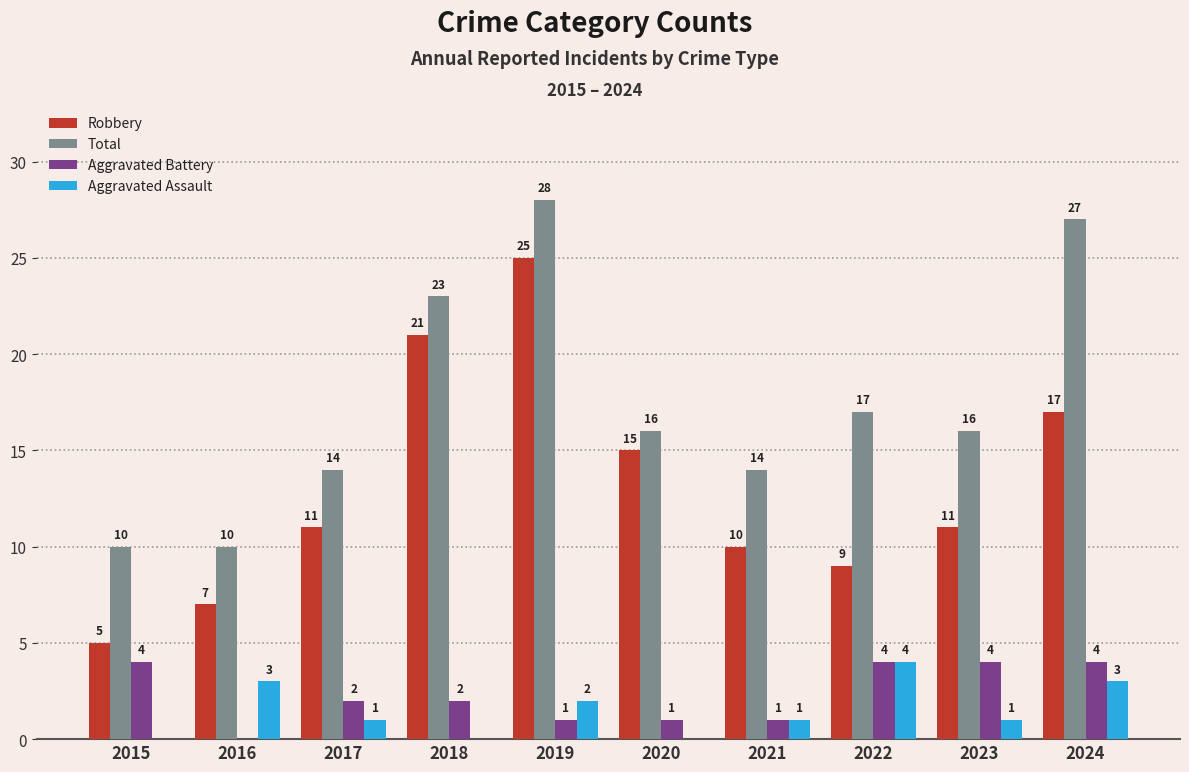

Where is Robbery nearest to the value 15?

2020